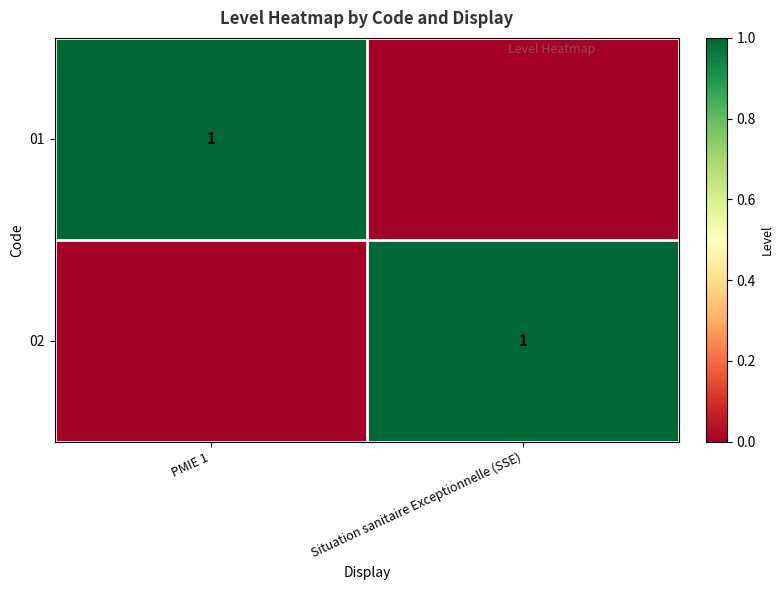

The 01 series shows 1 at PMIE 1. True or false?

True